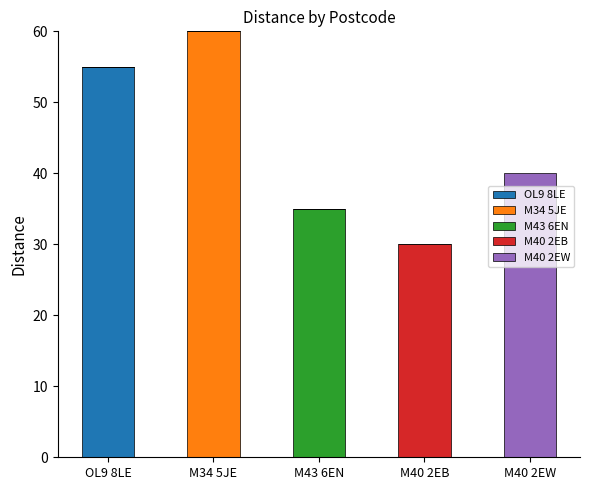

What are all the series names shown in the legend?

OL9 8LE, M34 5JE, M43 6EN, M40 2EB, M40 2EW